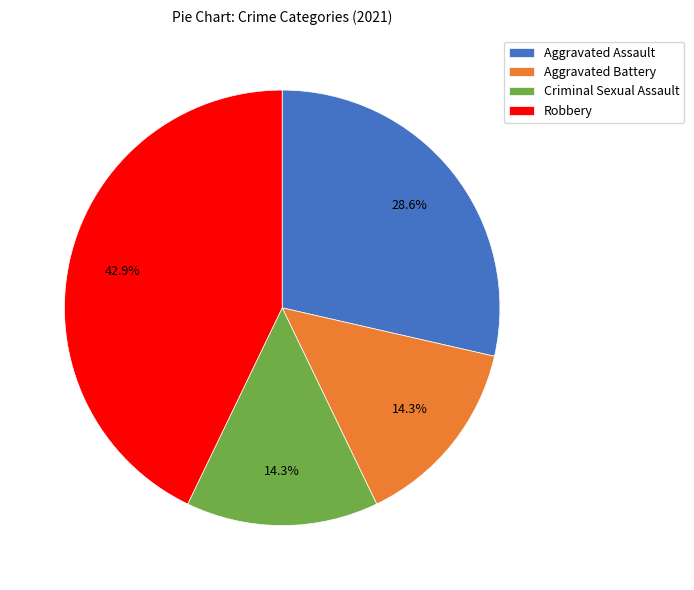

Does any single category account for the majority?

No